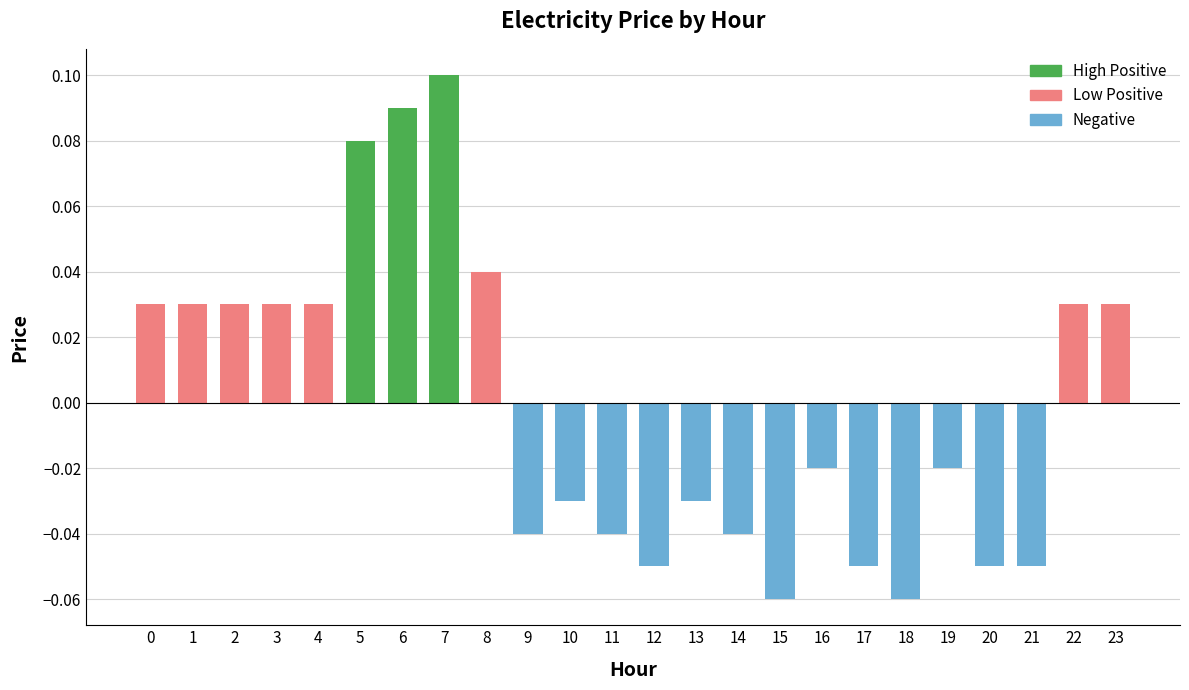

Which category has the highest value across all series?

7